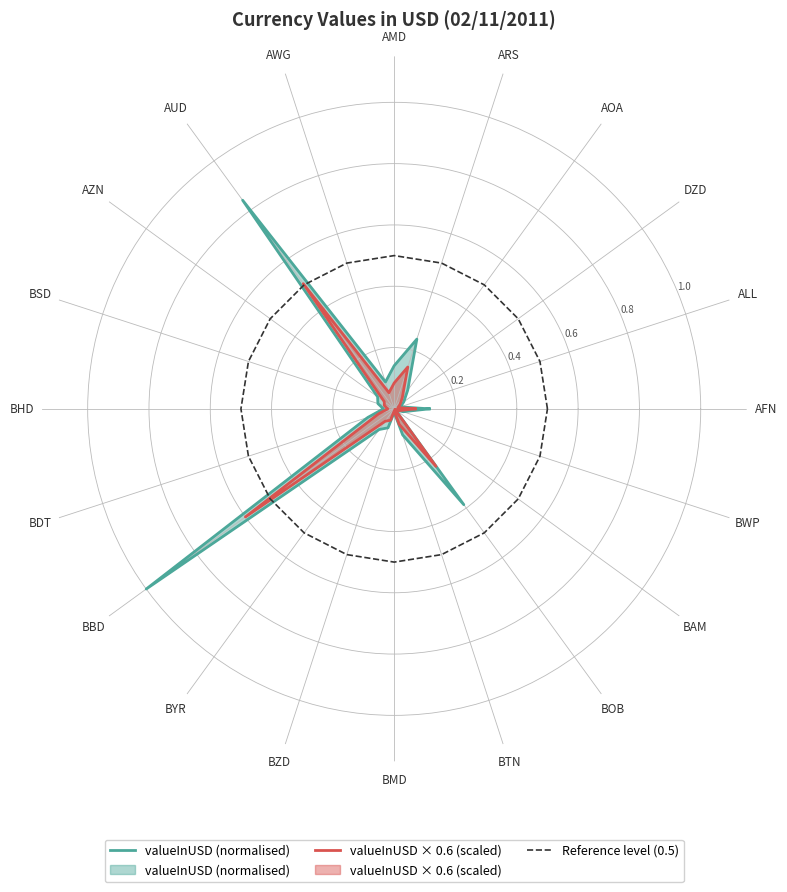

Which series has the largest total across all categories?

Reference level (0.5)